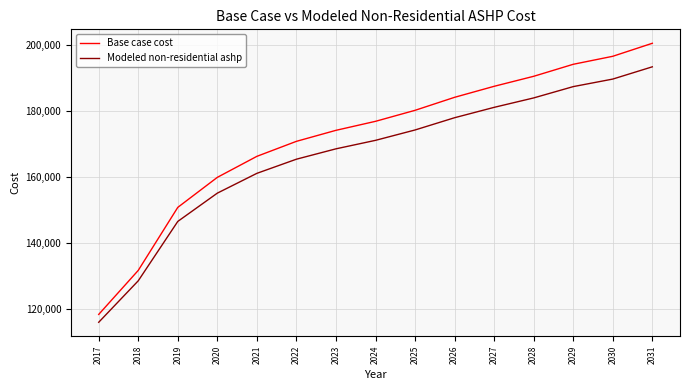

What is the approximate value of Modeled non-residential ashp at 2029?

187402.5